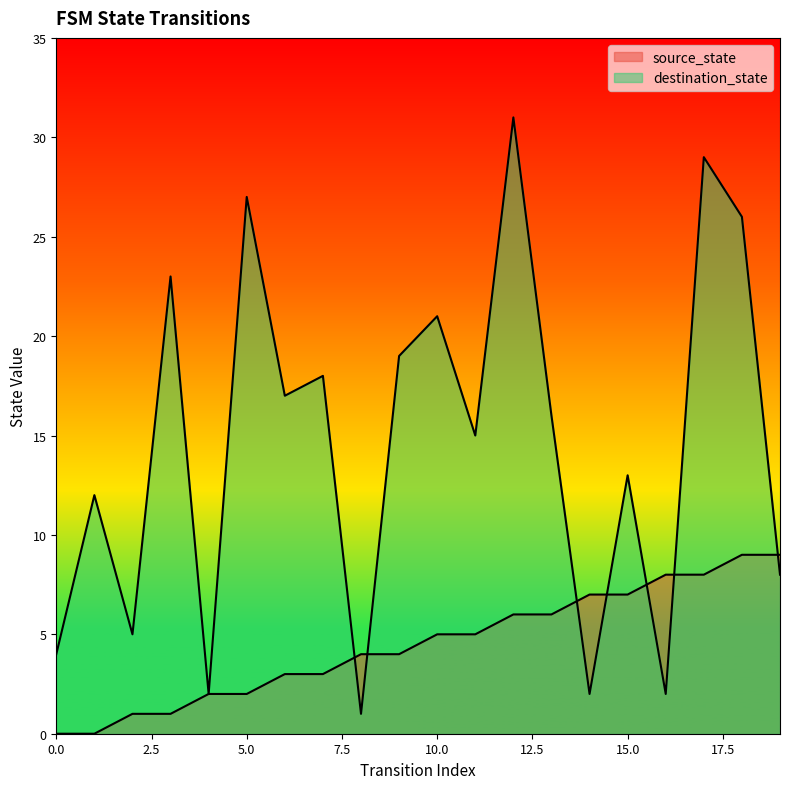

Between which two adjacent categories do source_state and destination_state first intersect?

7 and 8